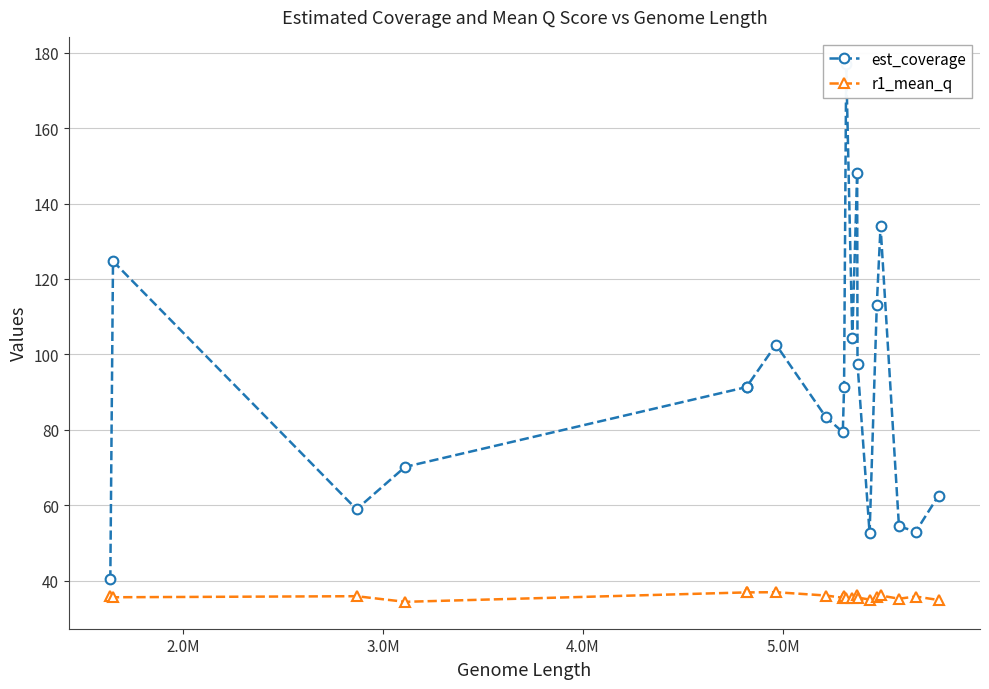

In r1_mean_q, how many points are lower than both neighbors (excluding endpoints)?

6